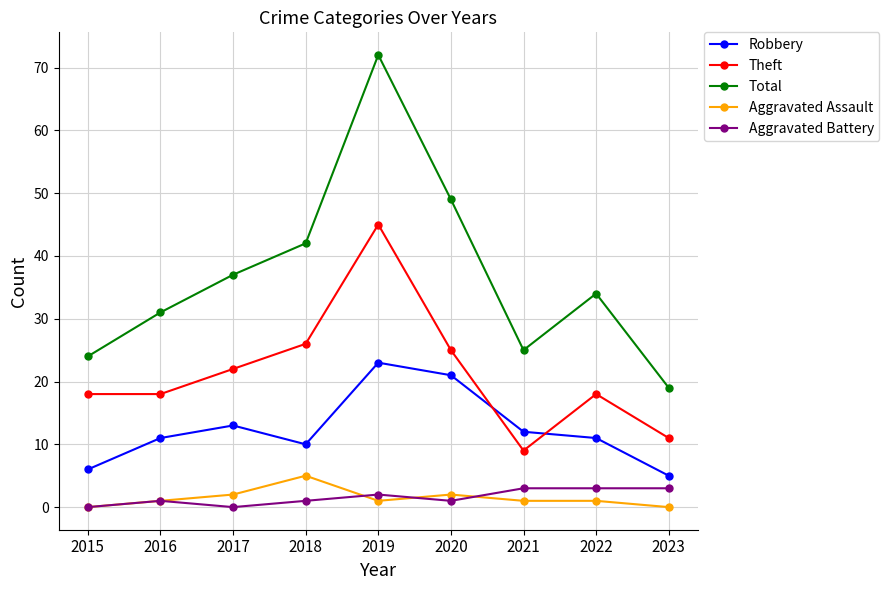

What is the difference between the maximum and minimum values in the Aggravated Assault series?

5